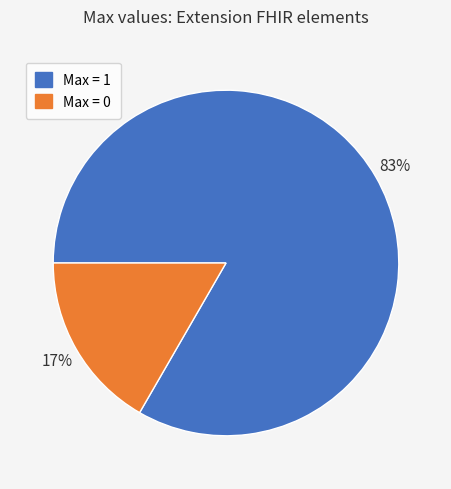

Rank the categories by value from lowest to highest.

Max = 0, Max = 1